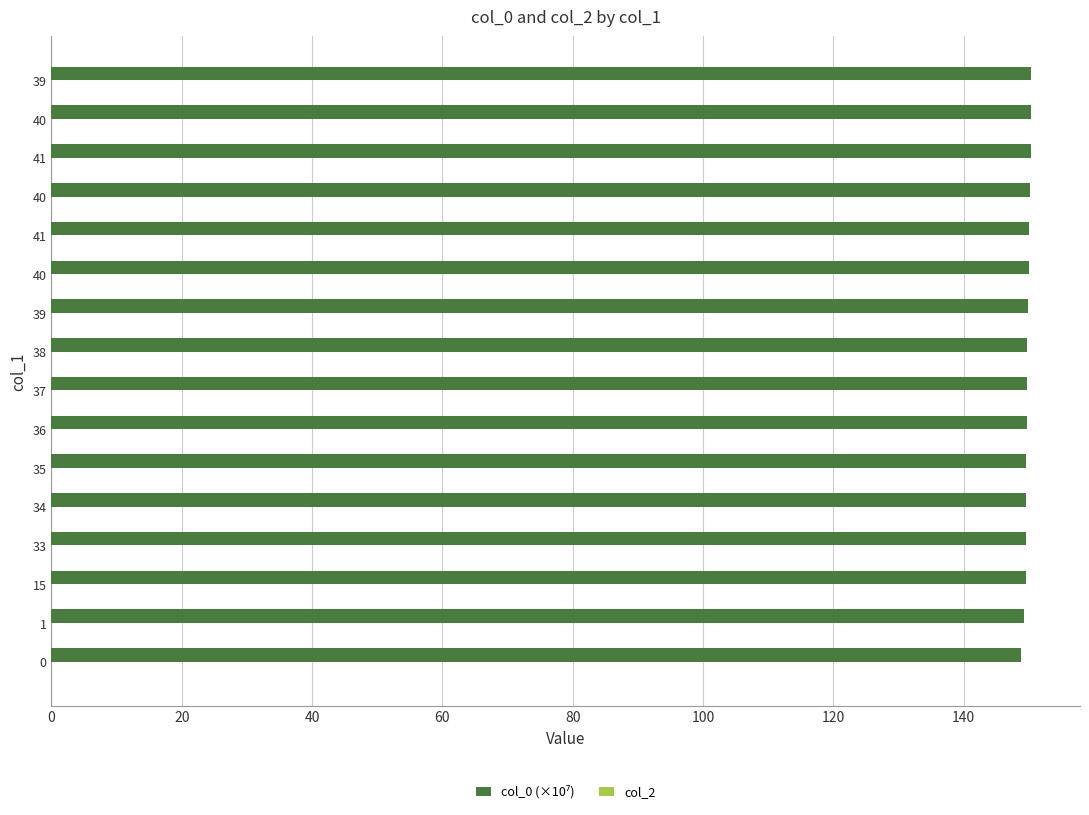

How many bars are there in total?

16